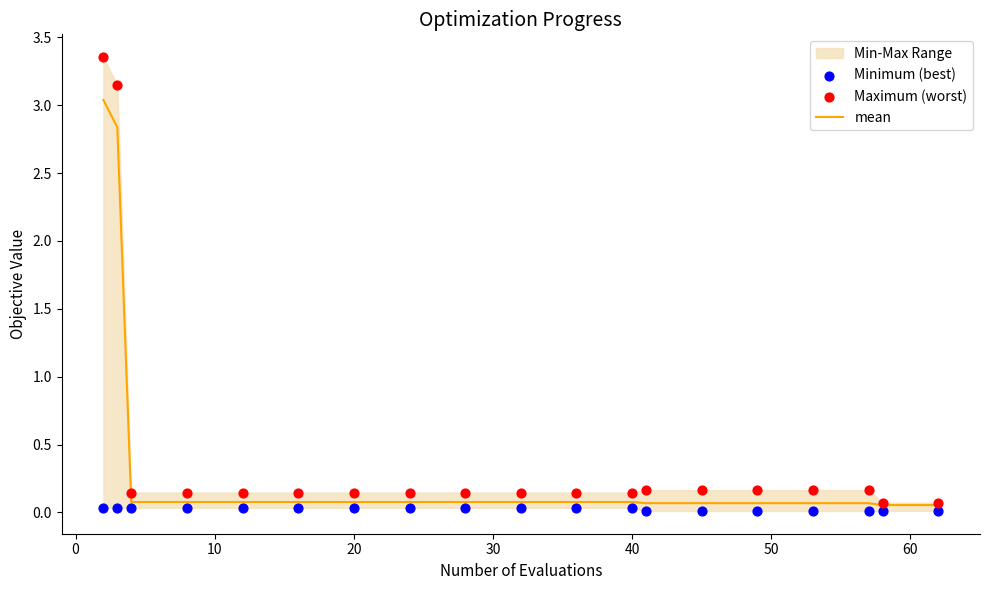

Is the value of mean at 20 greater than the value of Minimum (best) at 10?

Yes